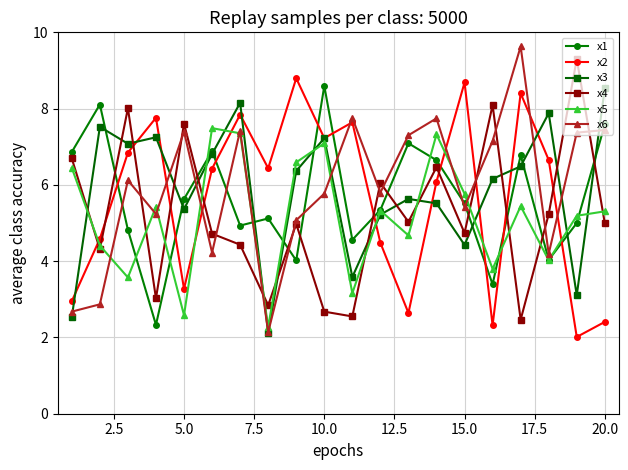

What is the value of the x5 point at the 16th from the left?

3.8